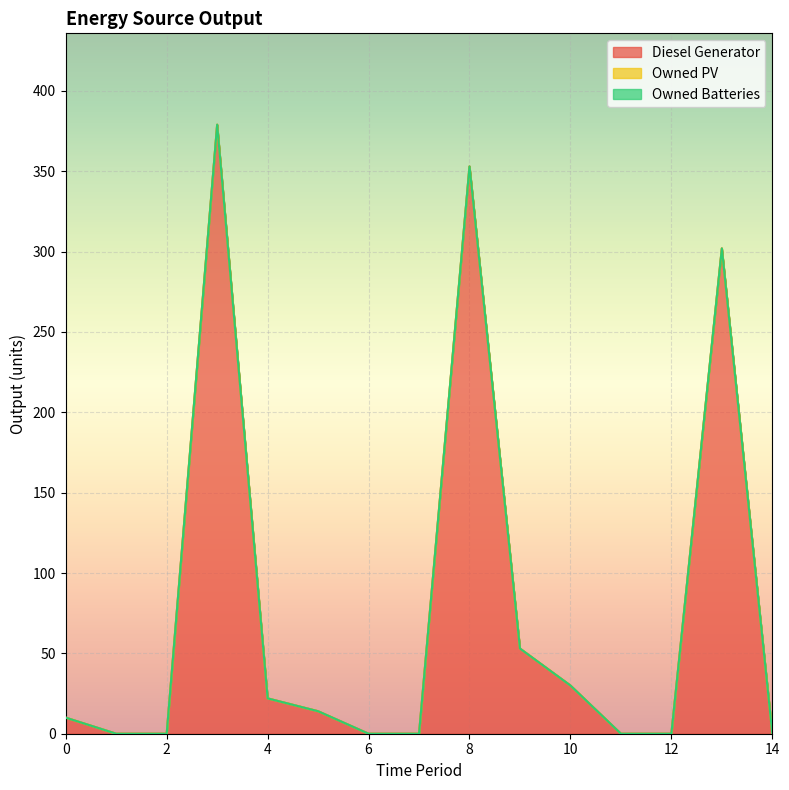

What is the maximum value shown in the chart?

379